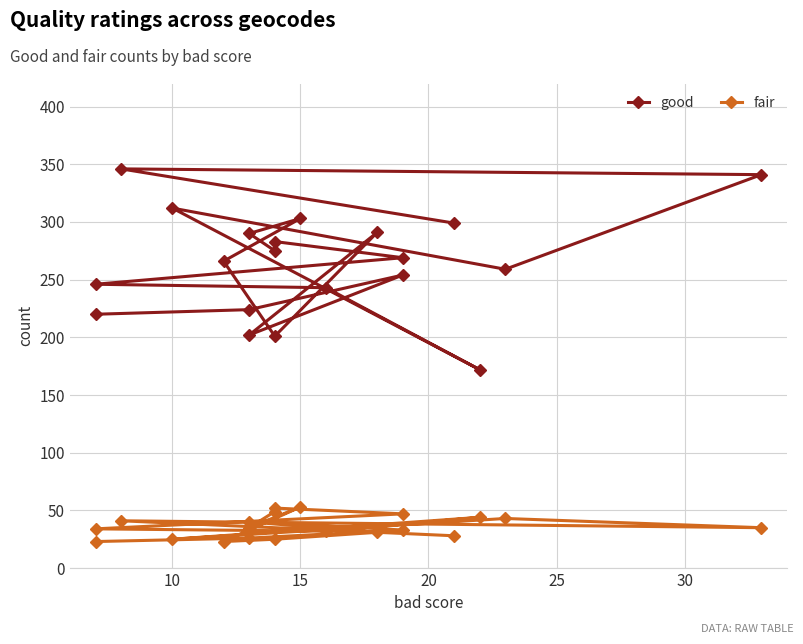

What is the maximum value for fair?

53